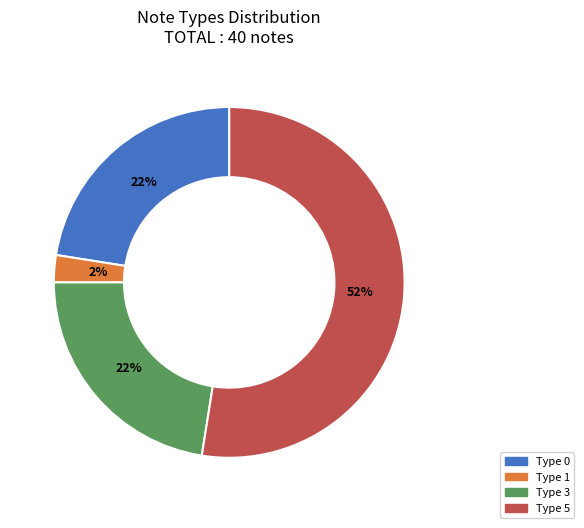

To the nearest percent, what is the combined percentage of Type 1 and Type 5?

55%